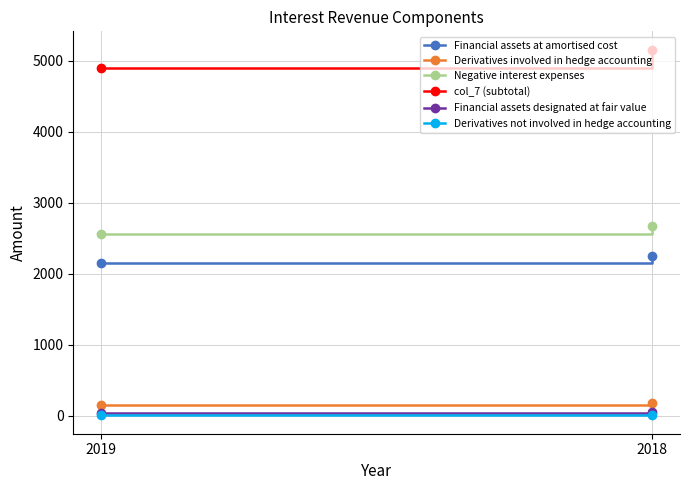

Is it true that Negative interest expenses equals 4238 at 2019?

False